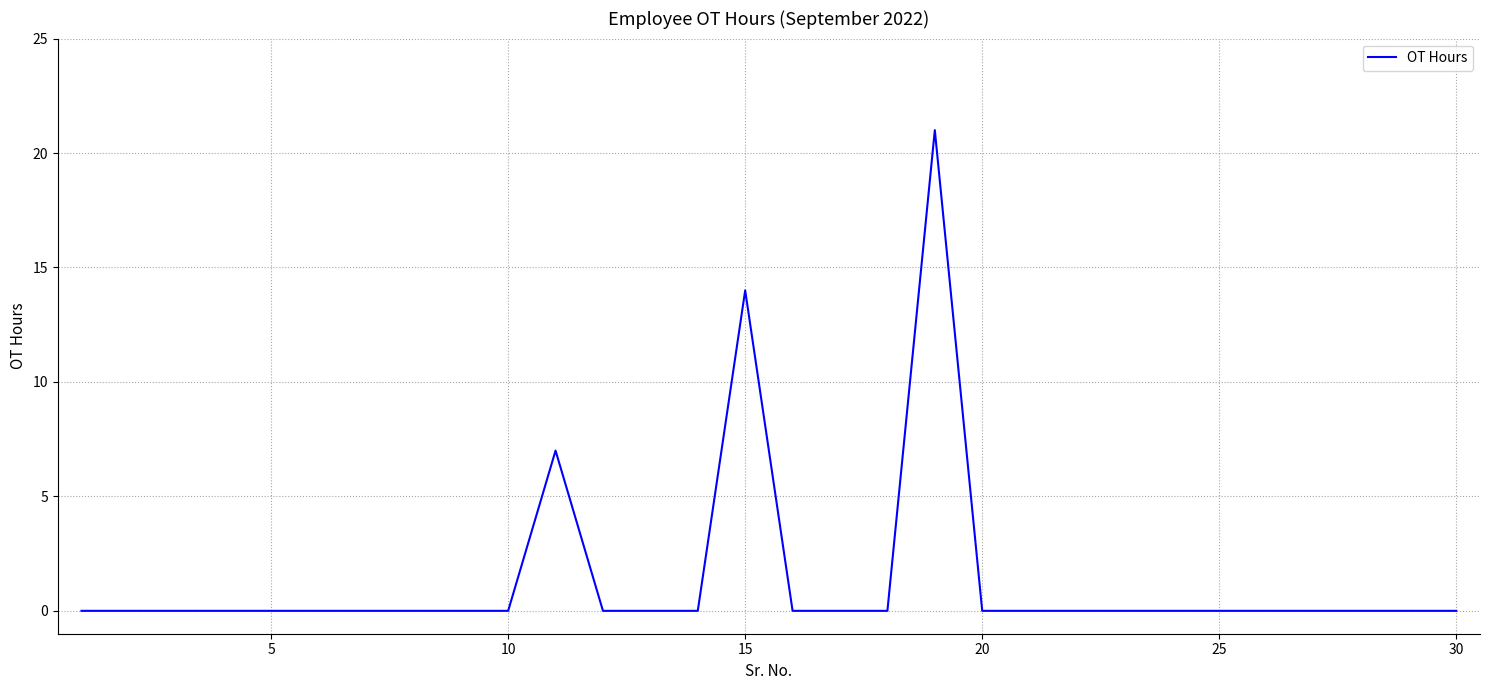

What is the difference between the second highest and minimum values?

14